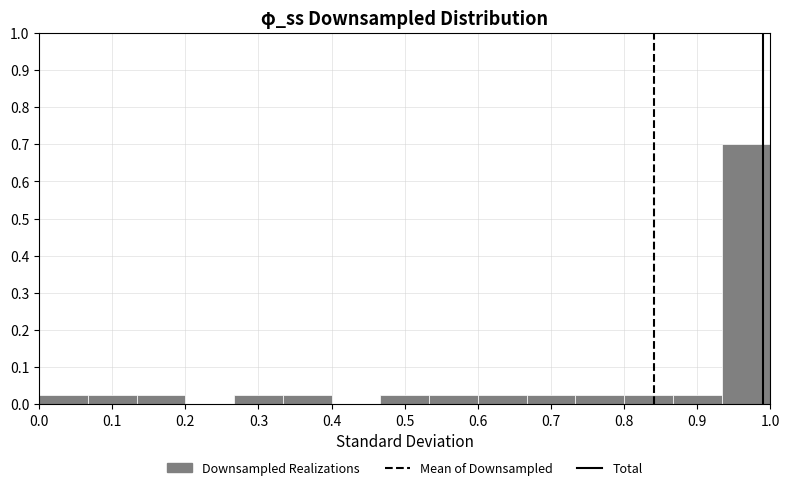

Which range on the x-axis has the tallest bar?

0.93 to 1.00